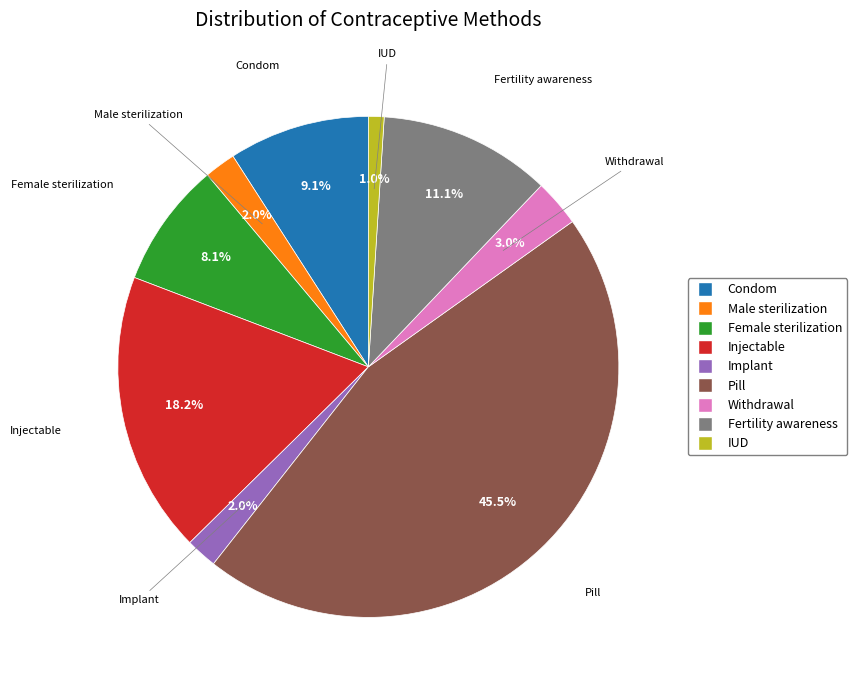

Between Condom and Male sterilization, which is larger?

Condom